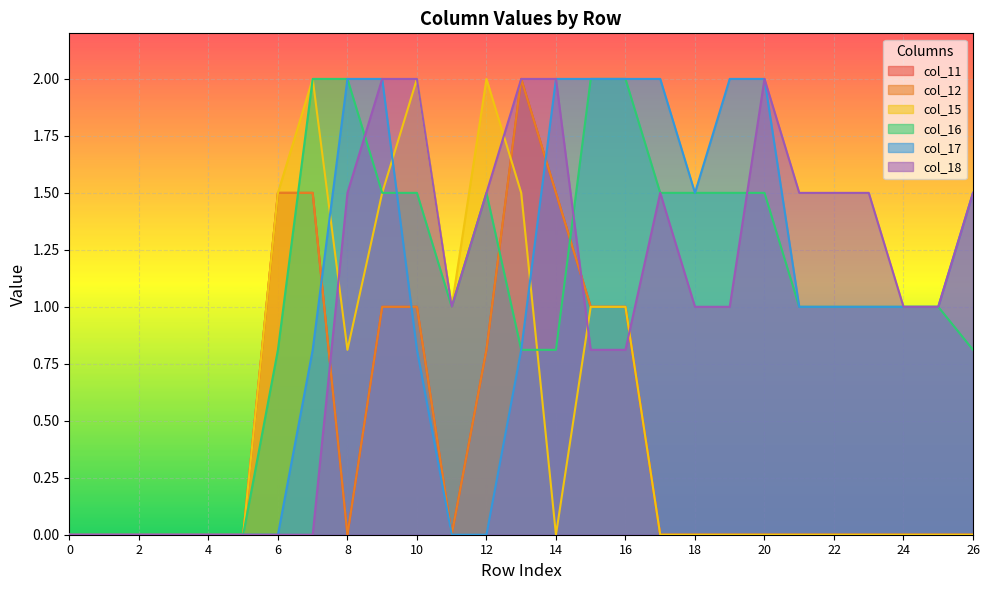

After their last crossing, which series has the higher values: col_18 or col_15?

col_18